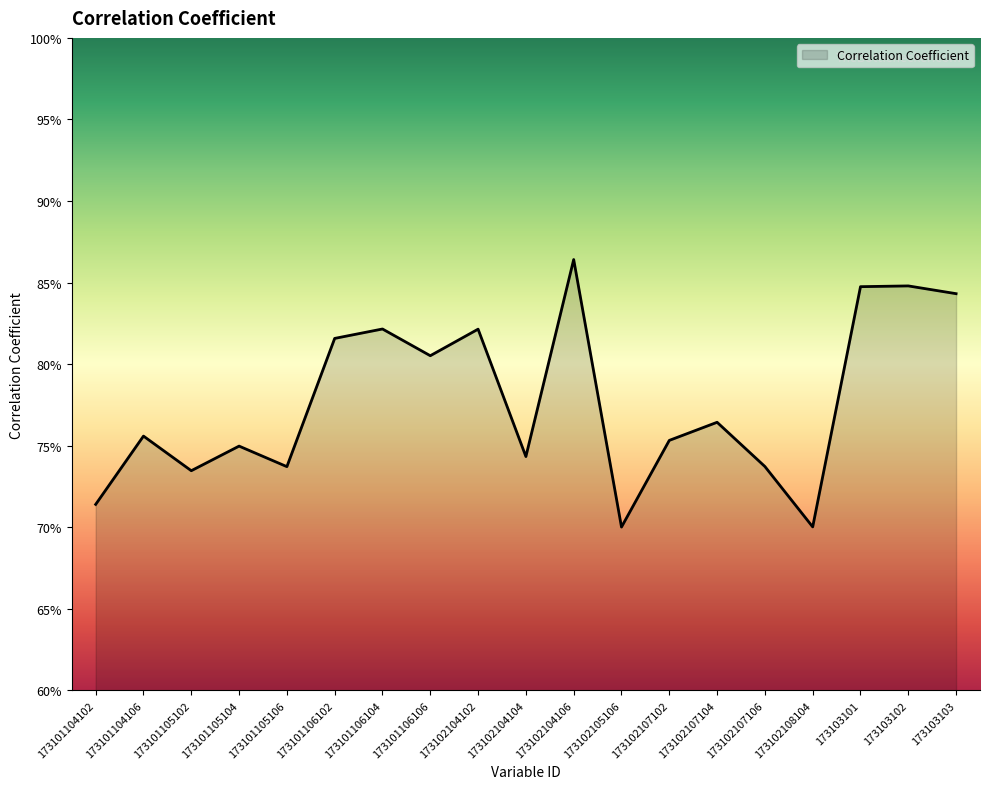

Where is the data nearest to the value 0?

173102105106